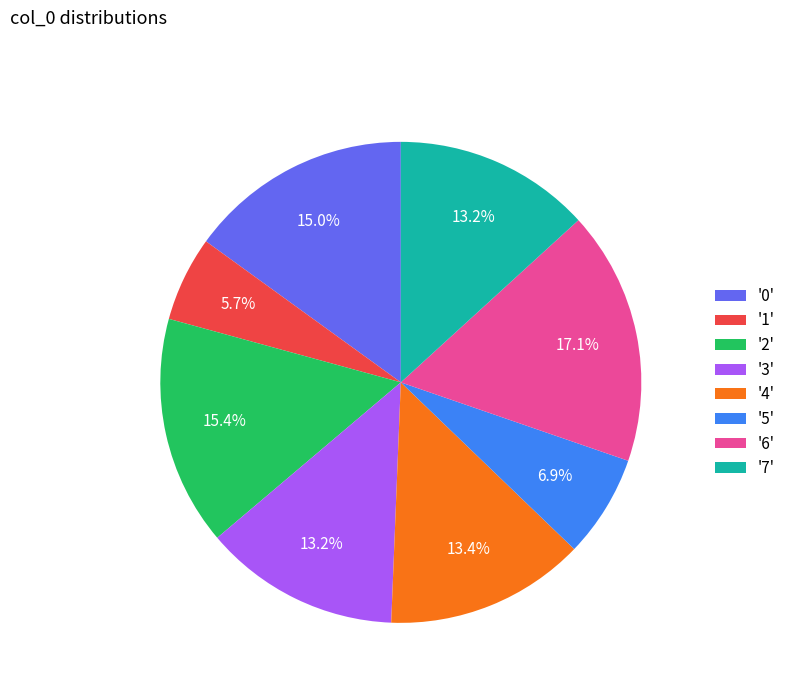

Does '7' represent more than half of the total?

No